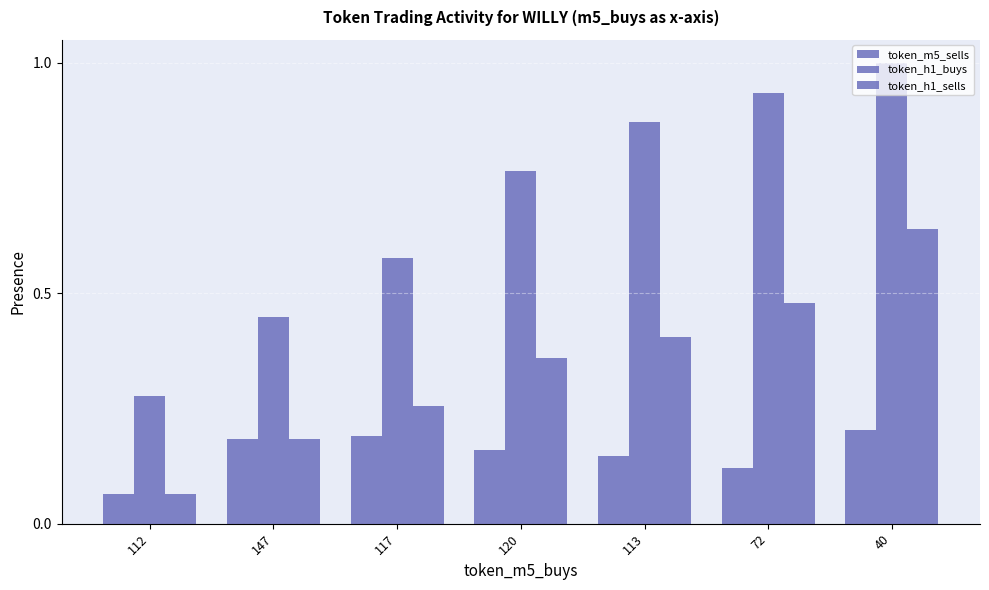

At which category is the sum across all series the highest?

40